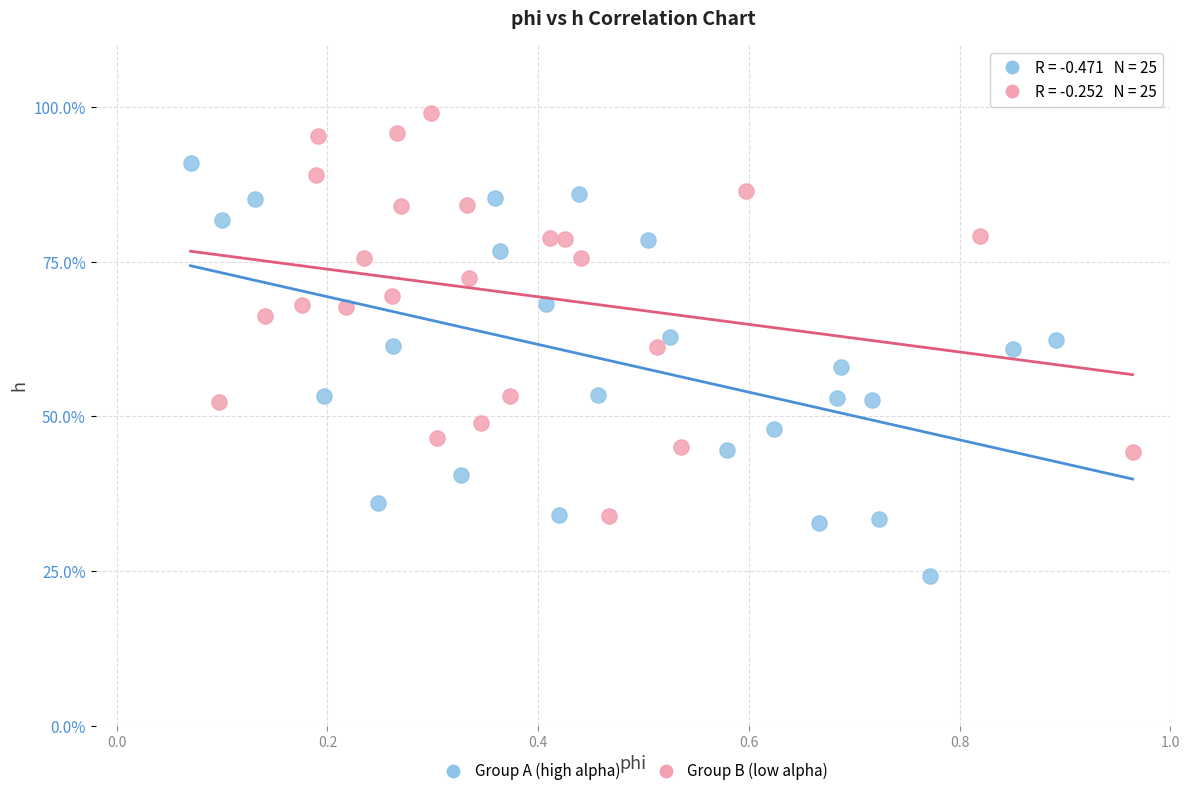

What are all the series names shown in the legend?

Group A (high alpha), Group B (low alpha)